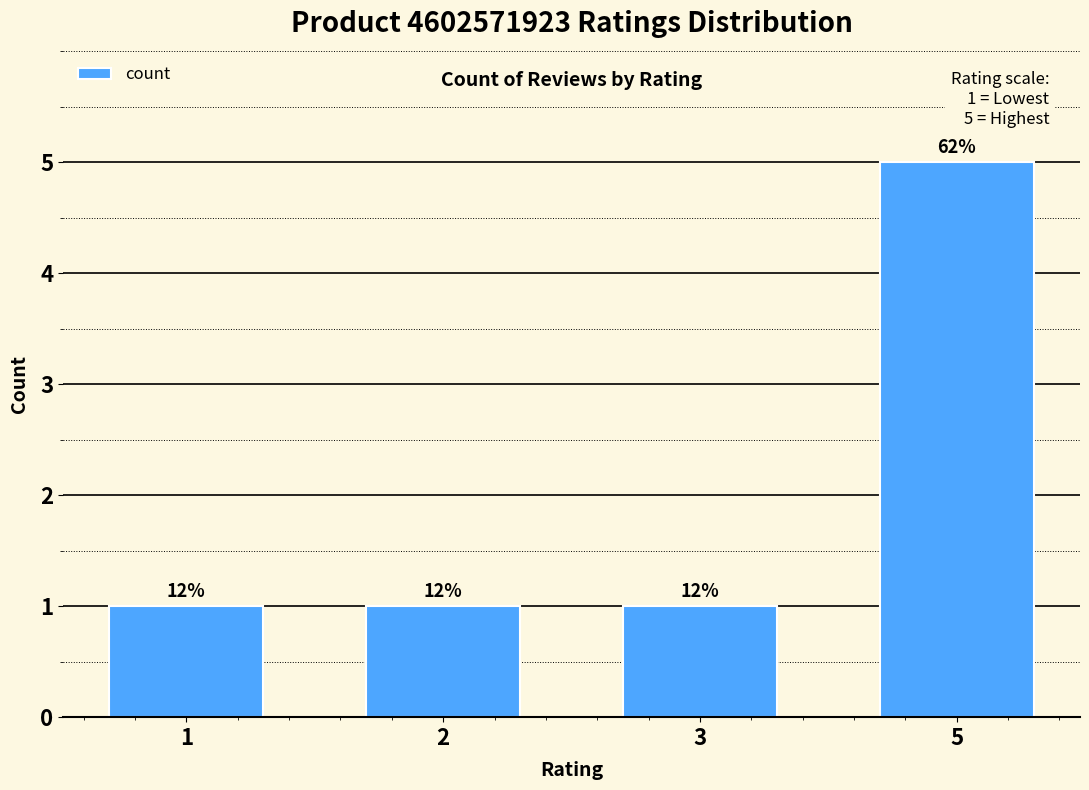

Reading right to left, transcribe all the data shown in this chart.

5=5	3=1	2=1	1=1